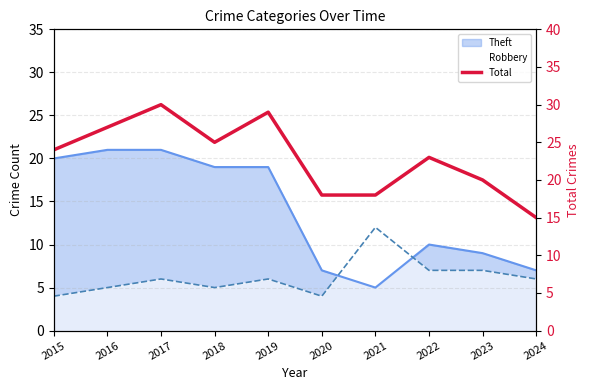

How many data points are less than 24?

5